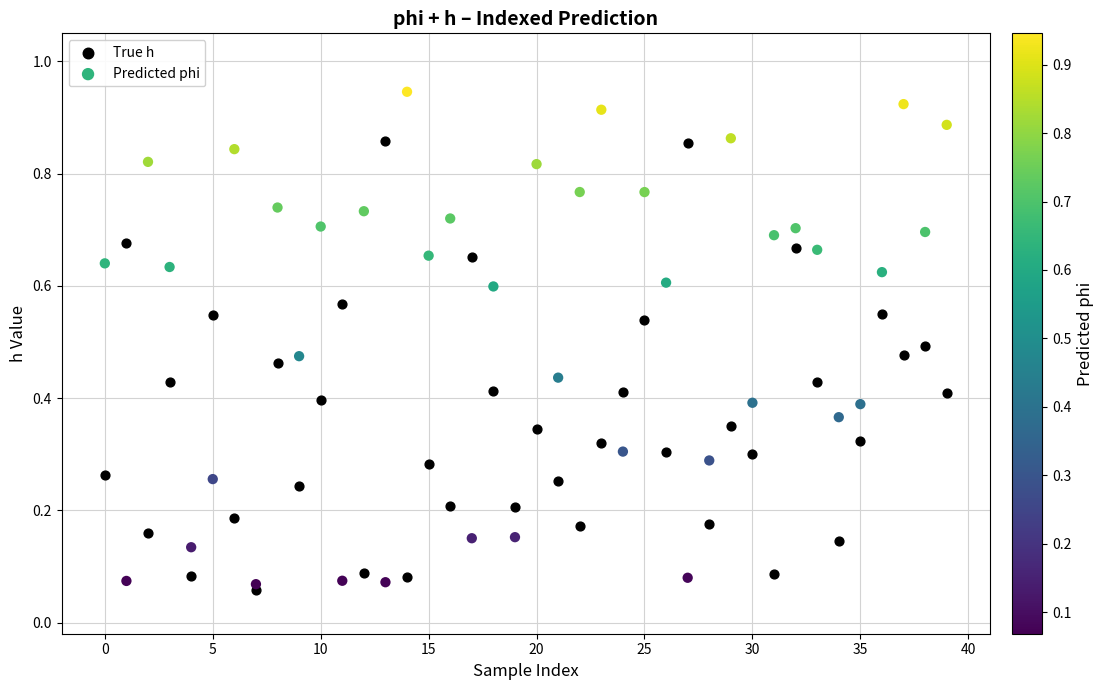

Which series reaches the maximum Y coordinate?

Predicted phi